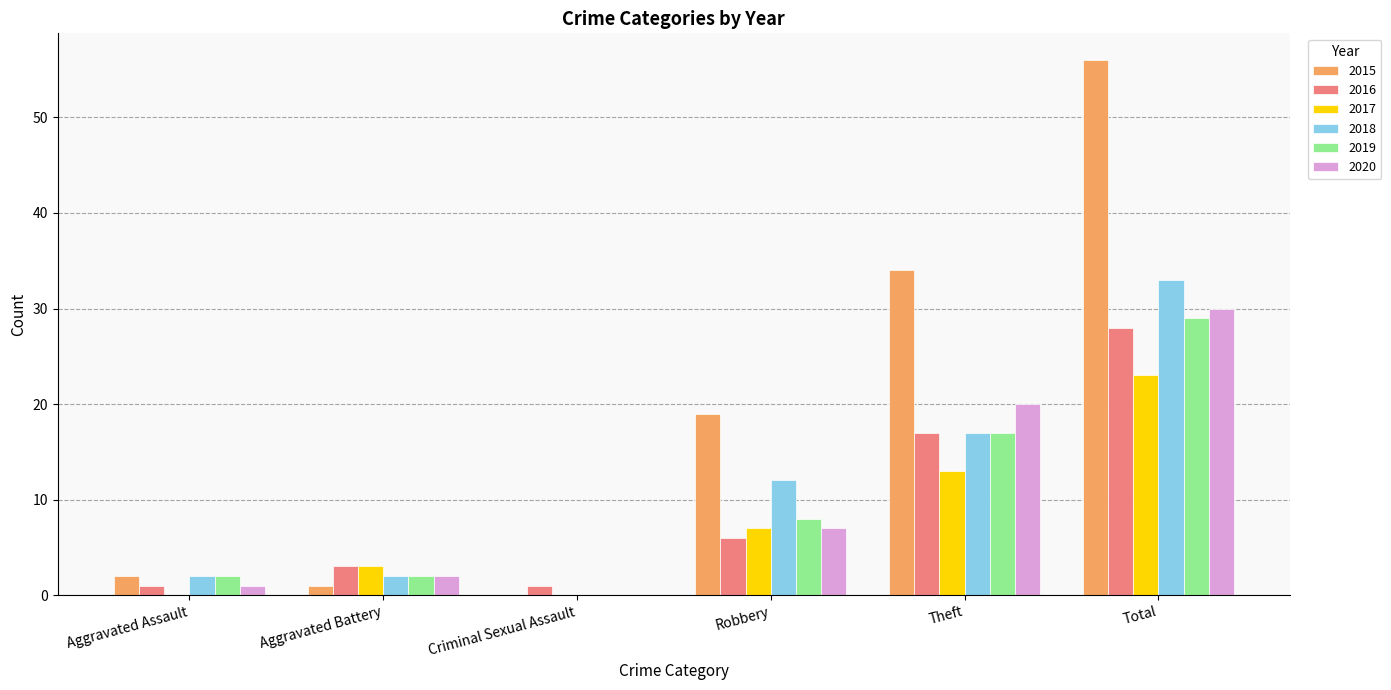

What is the total value across all series at Aggravated Battery?

13